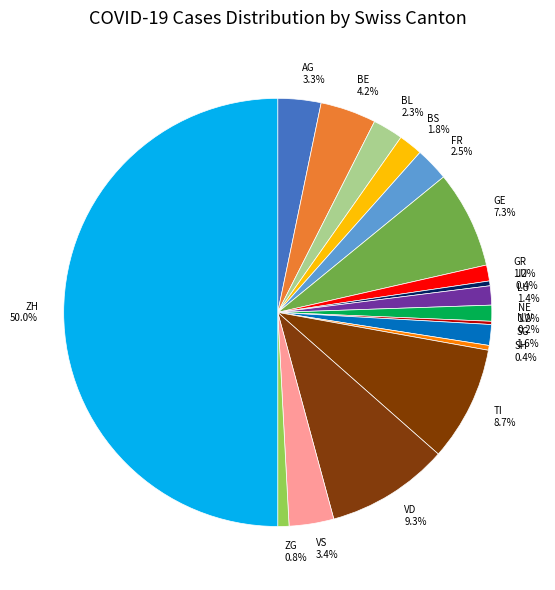

Does AG 3.3% represent more than half of the total?

No